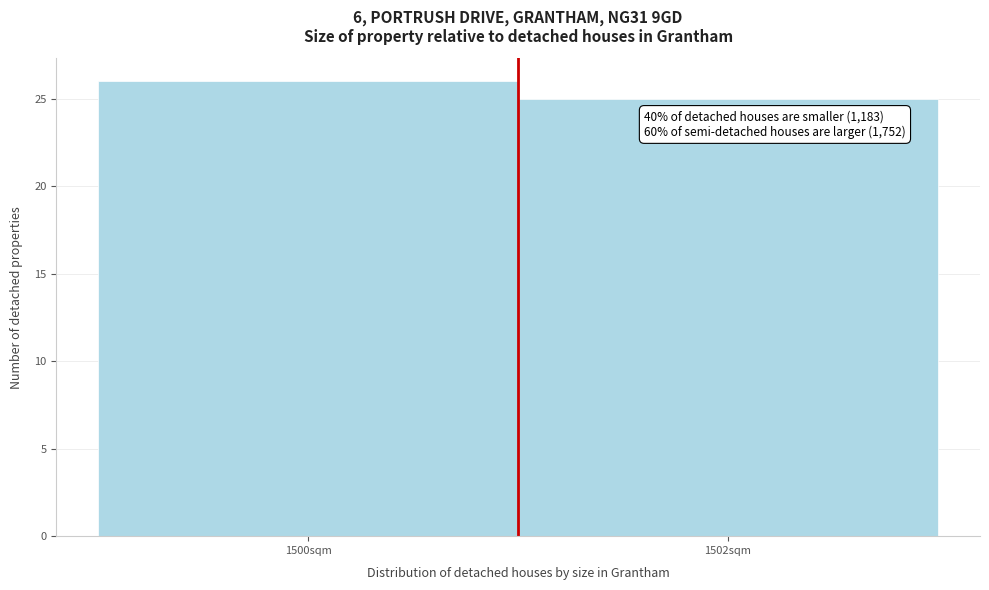

Reading right to left, what are all the values shown in this chart?

1502sqm=25	1500sqm=26